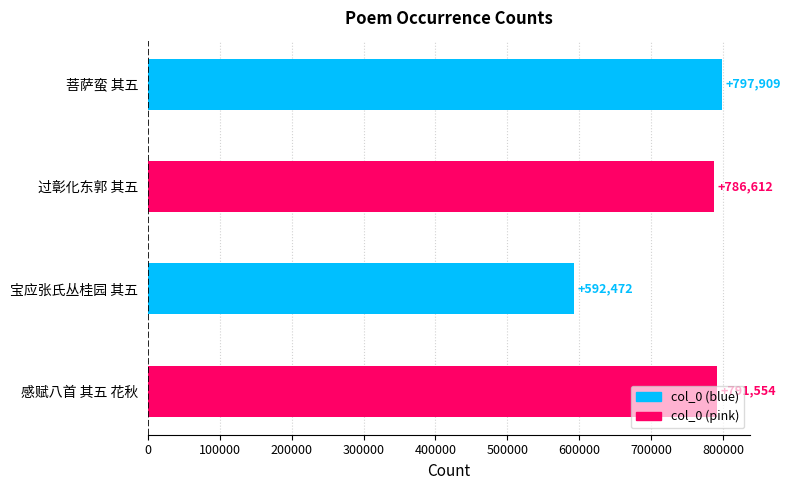

What is the sum of all values?

2968547